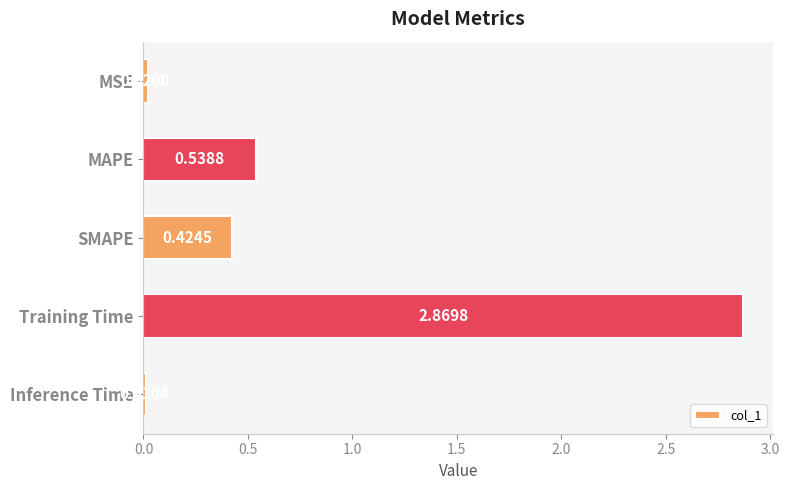

What is the change in value from MSE to SMAPE?

+0.4